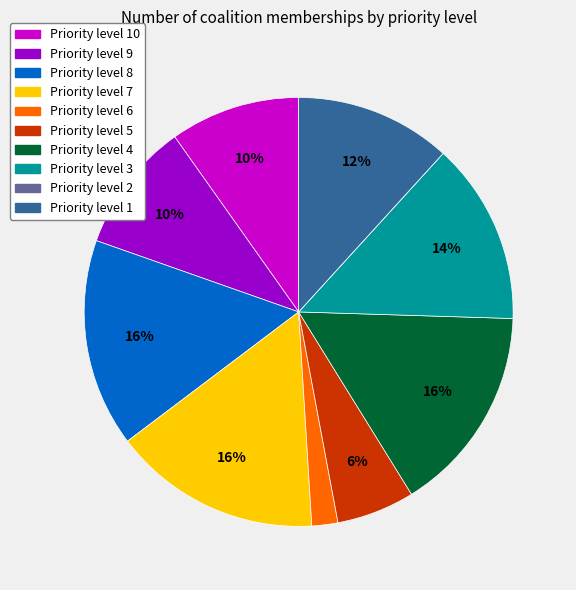

Is there any slice that represents more than half of the pie?

No